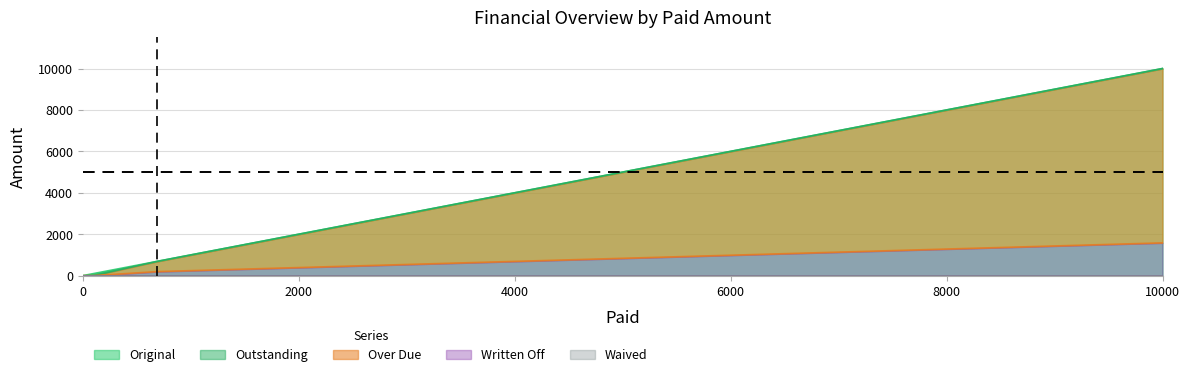

What position from the right is 100?

3